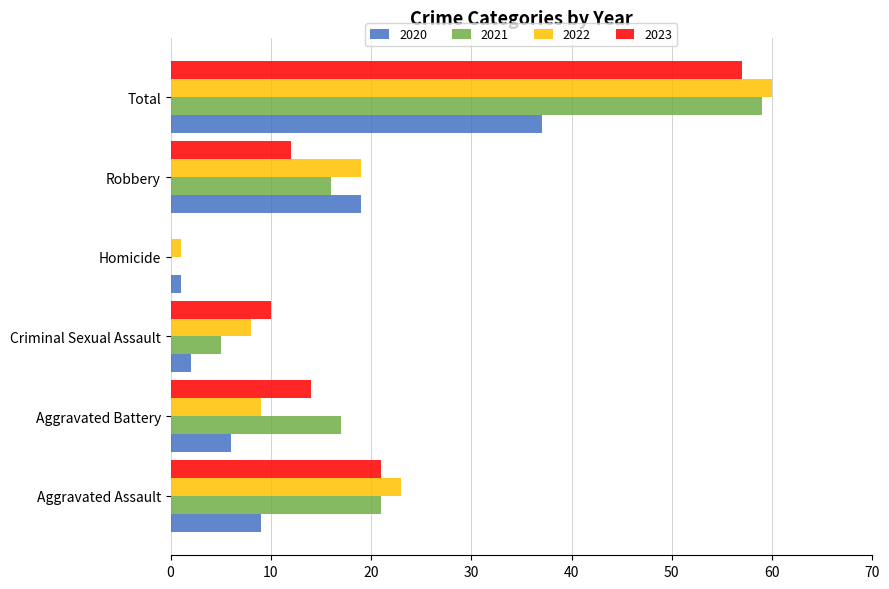

Which series changed the most between Aggravated Battery and Criminal Sexual Assault?

2021